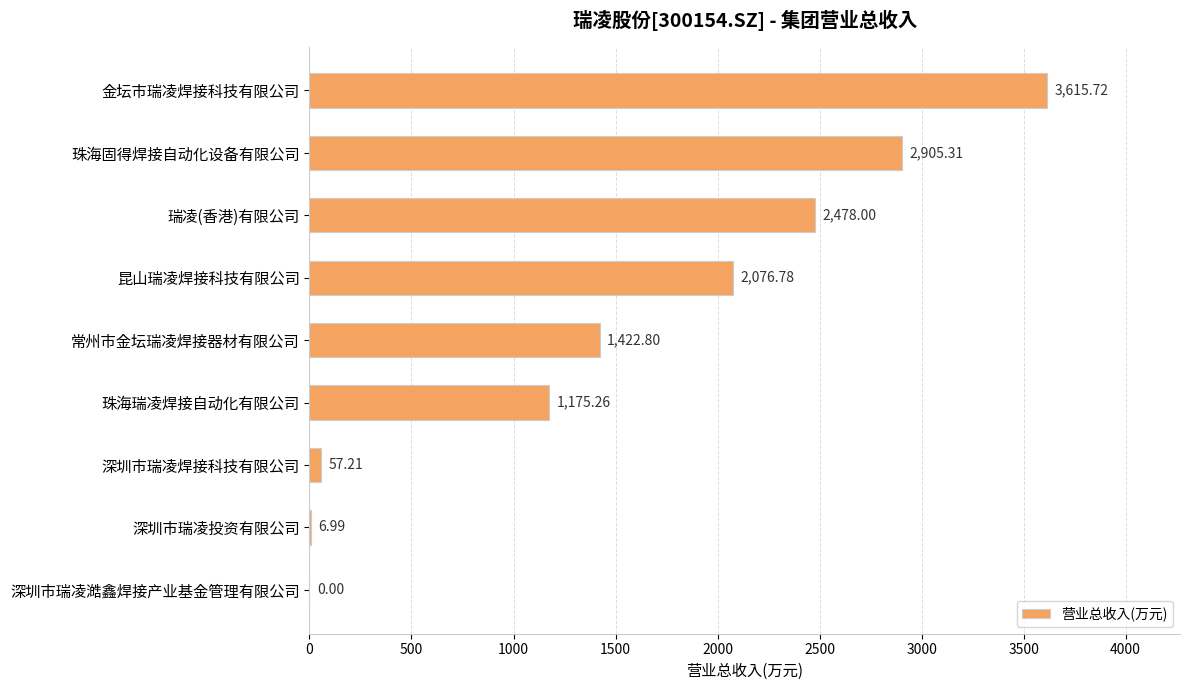

What is the change in value from 瑞凌(香港)有限公司 to 常州市金坛瑞凌焊接器材有限公司?

-1055.2